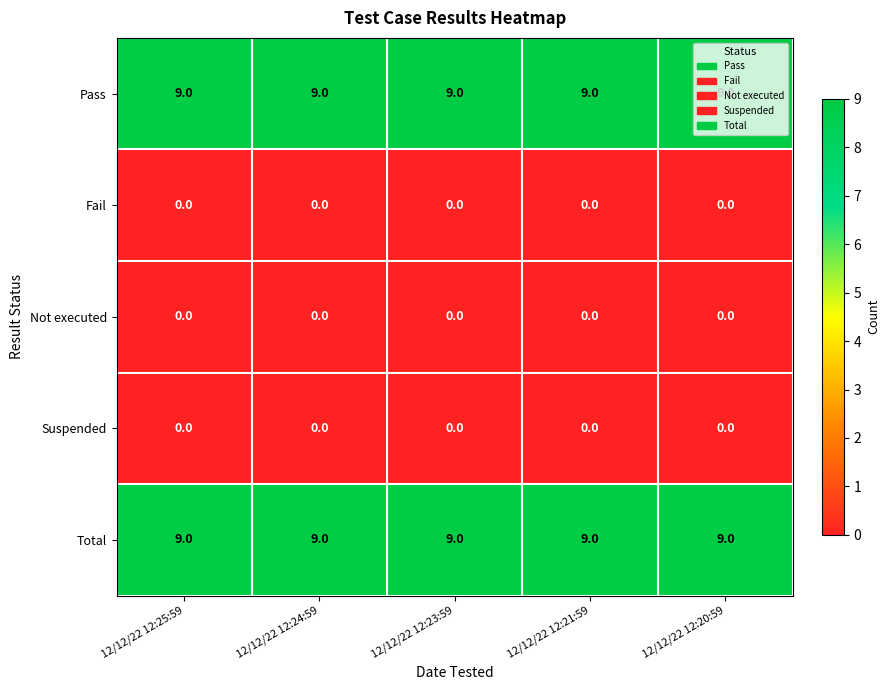

The Pass series shows 5 at 12/12/22 12:21:59. True or false?

False